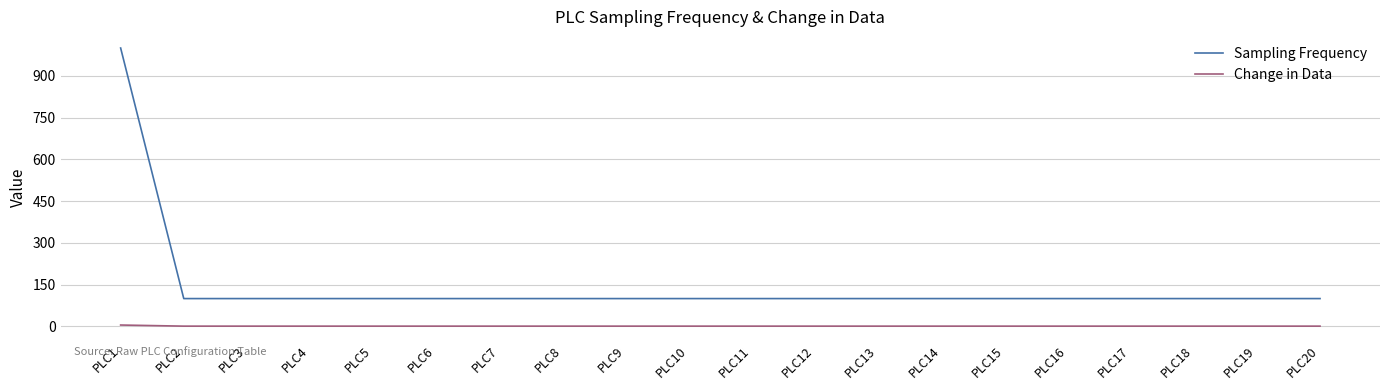

Which series has the widest spread of values?

Sampling Frequency